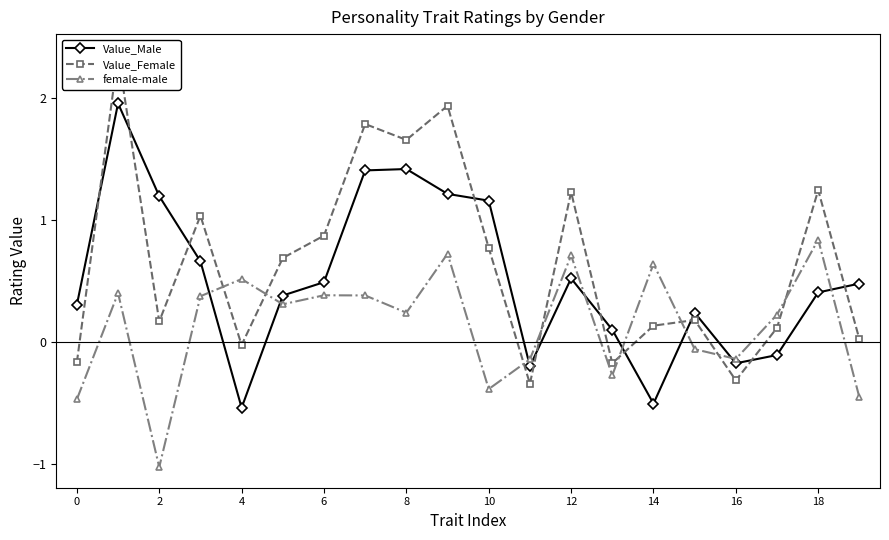

Is the value of Value_Male at 2 greater than the value of female-male at 4?

Yes